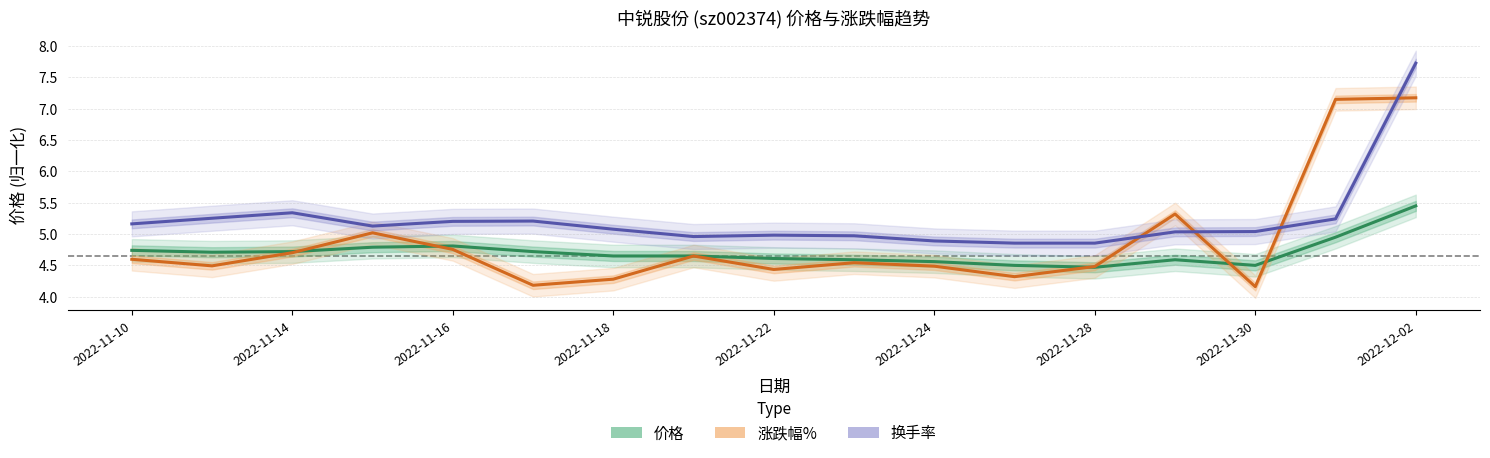

What is the sum of the 涨跌幅% values at 2022-11-24 and 2022-12-02?

11.7